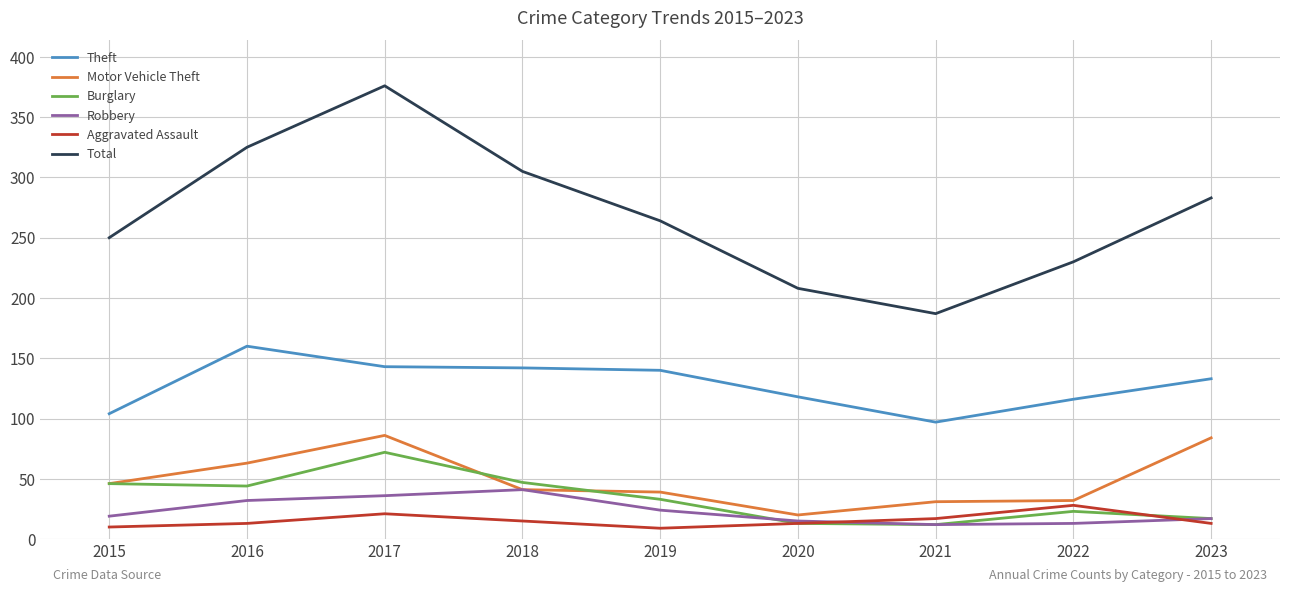

At how many categories does at least one series exceed 359?

1